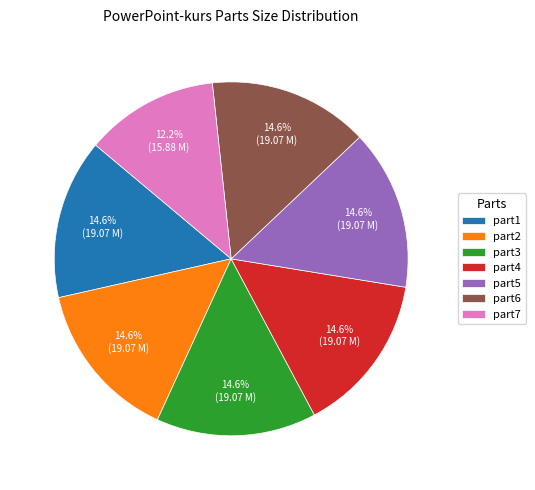

What percentage is NOT represented by part1?

85.4%